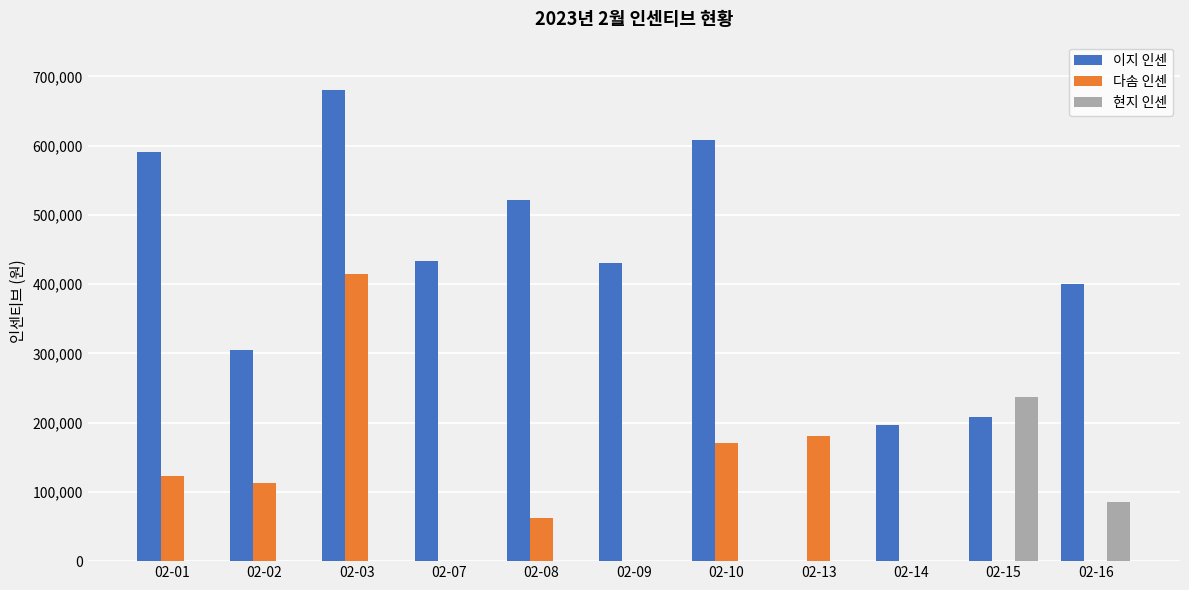

What is the highest value of the 이지 인센 series?

680000